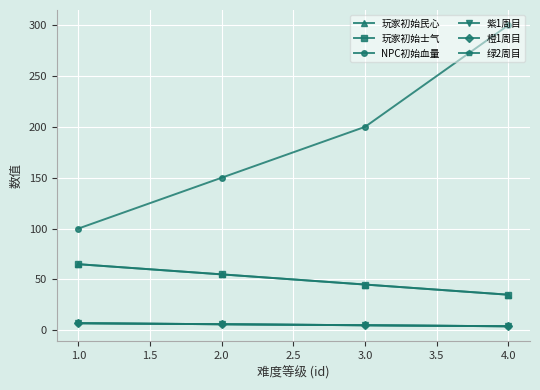

True or false: NPC初始血量 and 玩家初始士气 cross at least once.

False